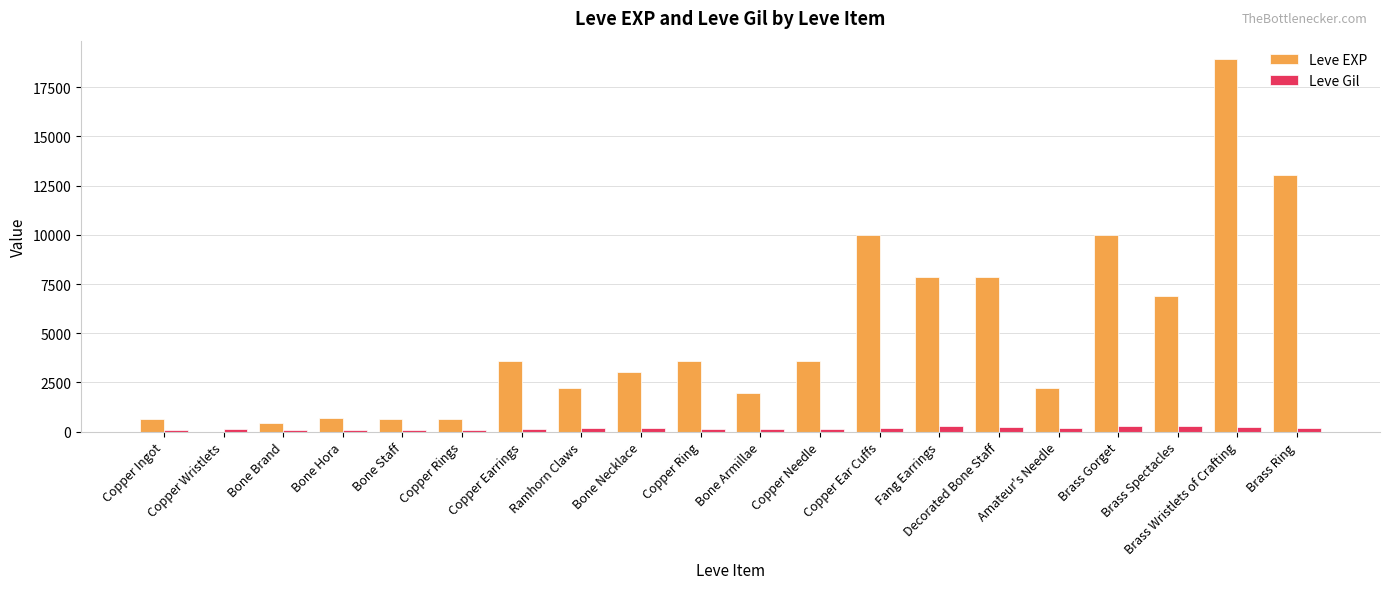

Which series has the largest total across all categories?

Leve EXP